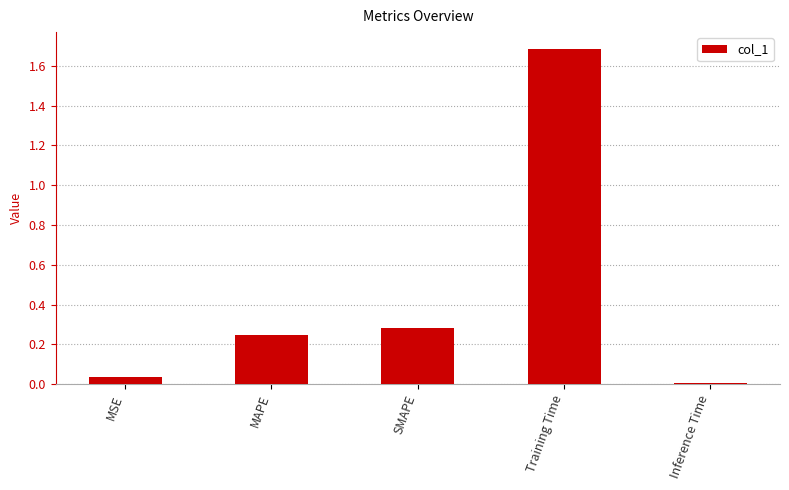

At which category does the chart reach its minimum across all series?

Inference Time